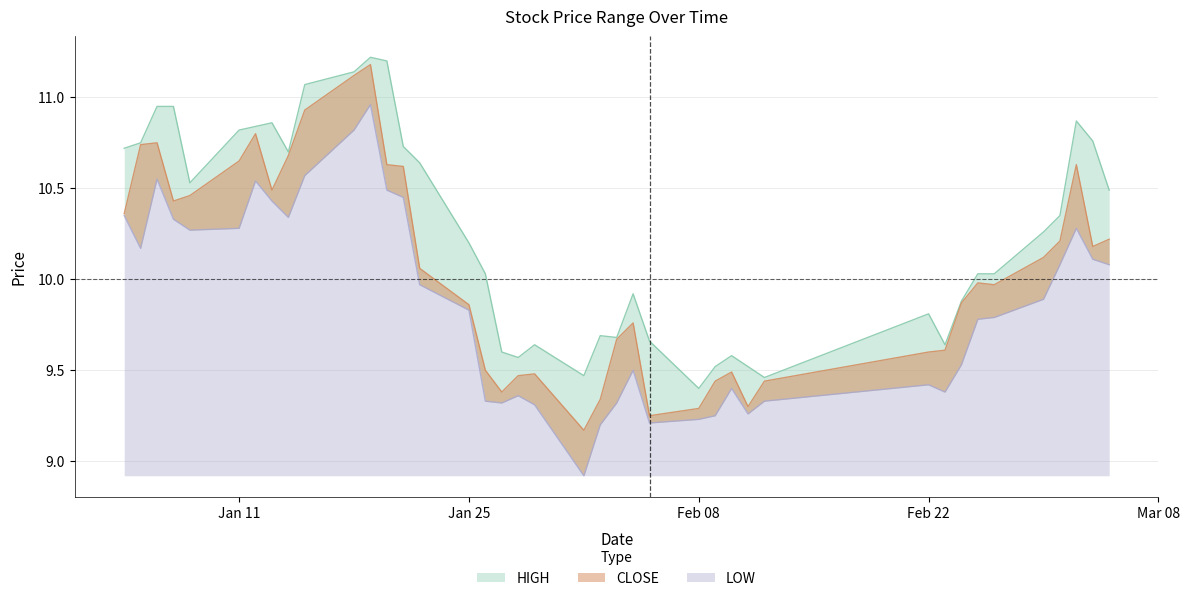

True or false: LOW and CLOSE cross at least once.

False